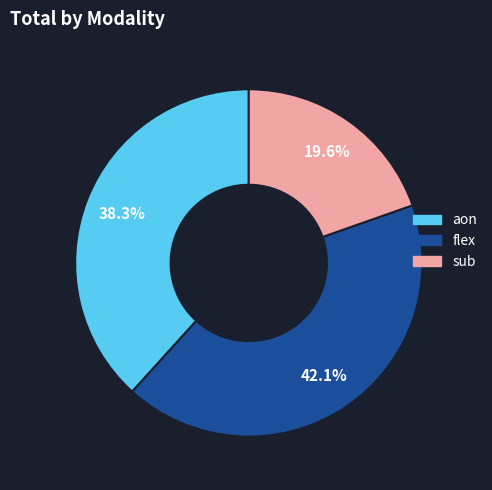

Which slice is the smallest?

sub